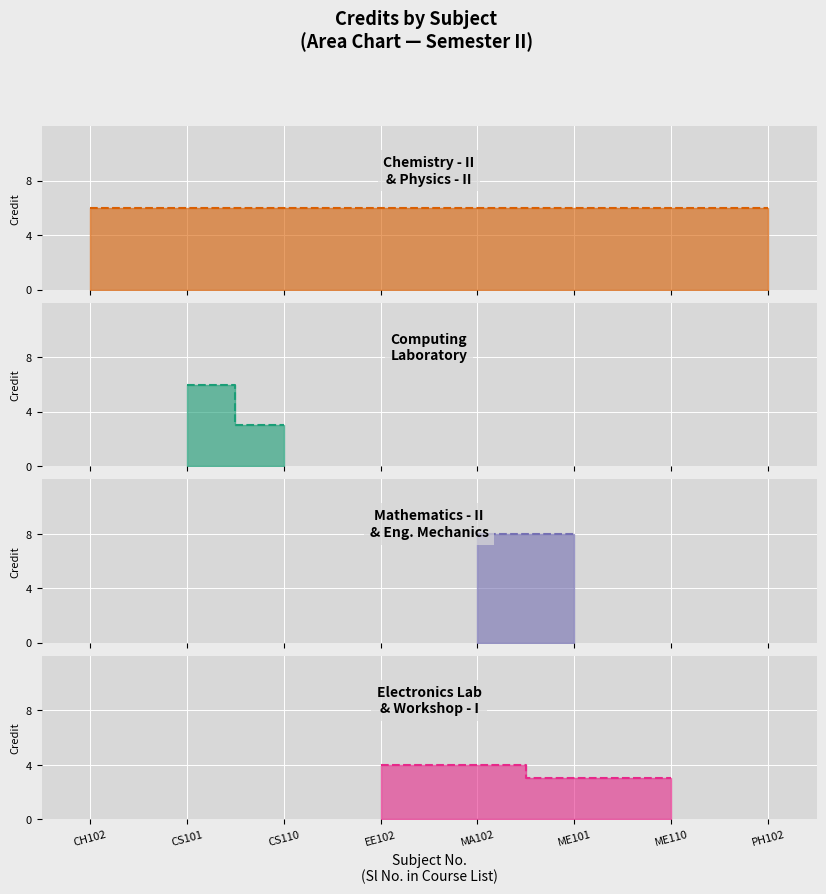

At which category does the chart reach its peak across all series?

MA102